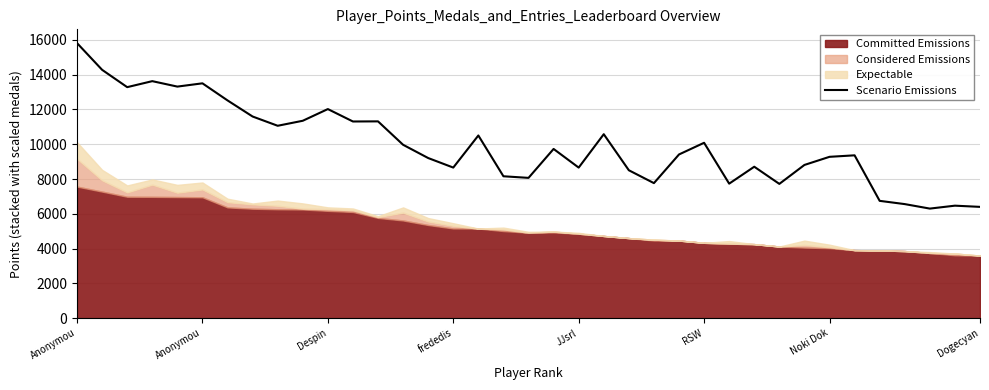

At which label does the data first exceed 9412?

Anonymou